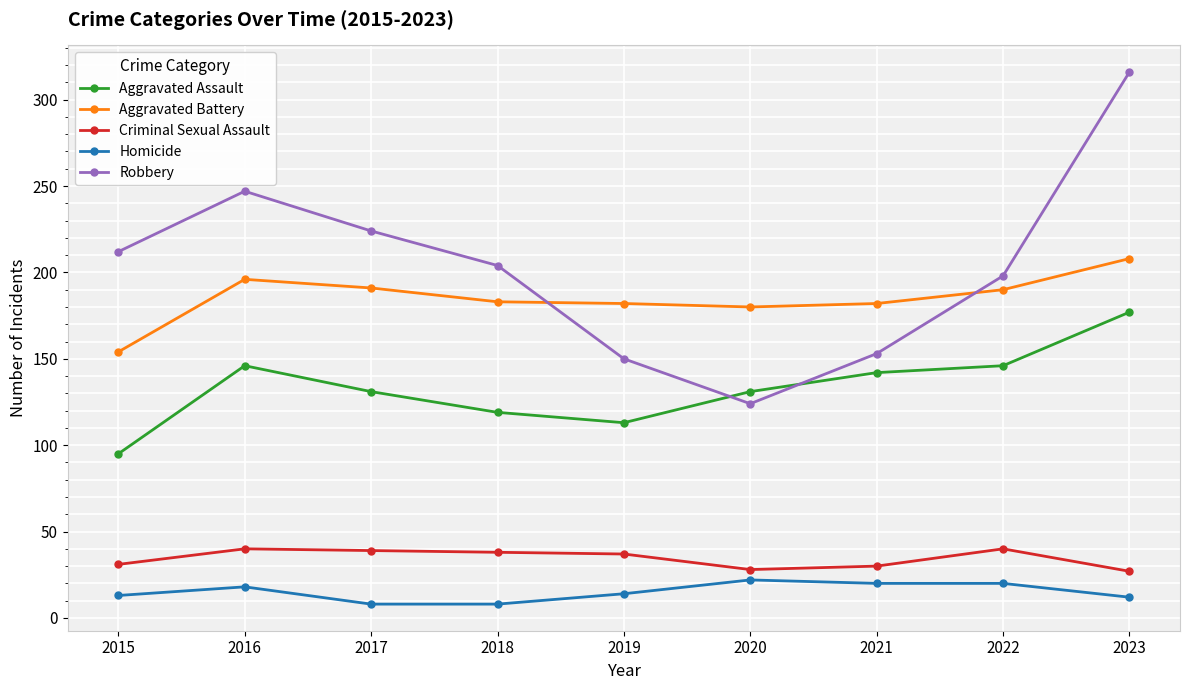

The Robbery series shows 357 at 2017. True or false?

False